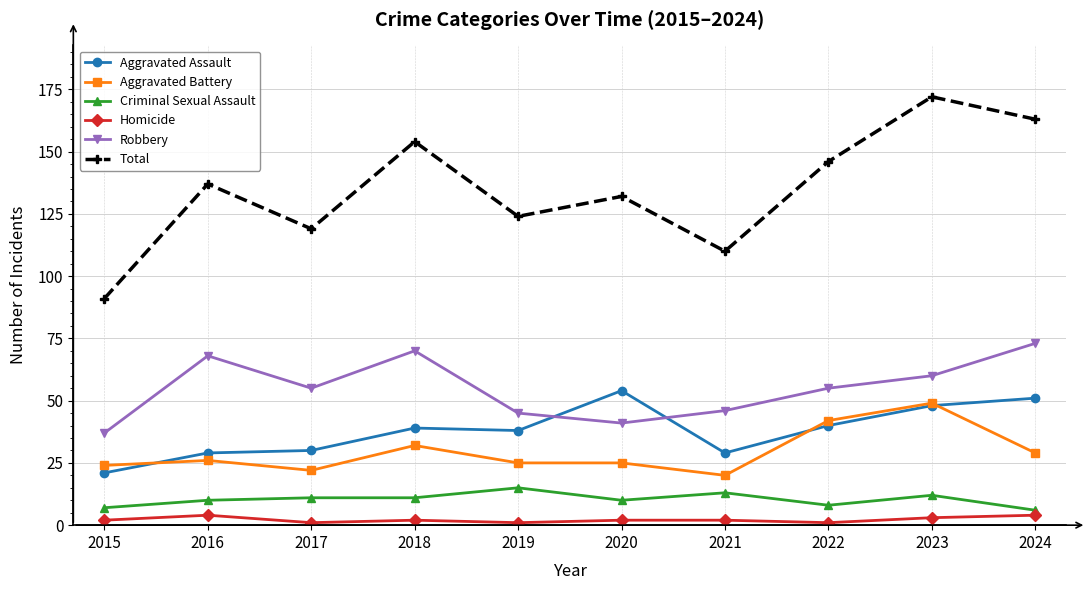

How many data points does each series have?

10